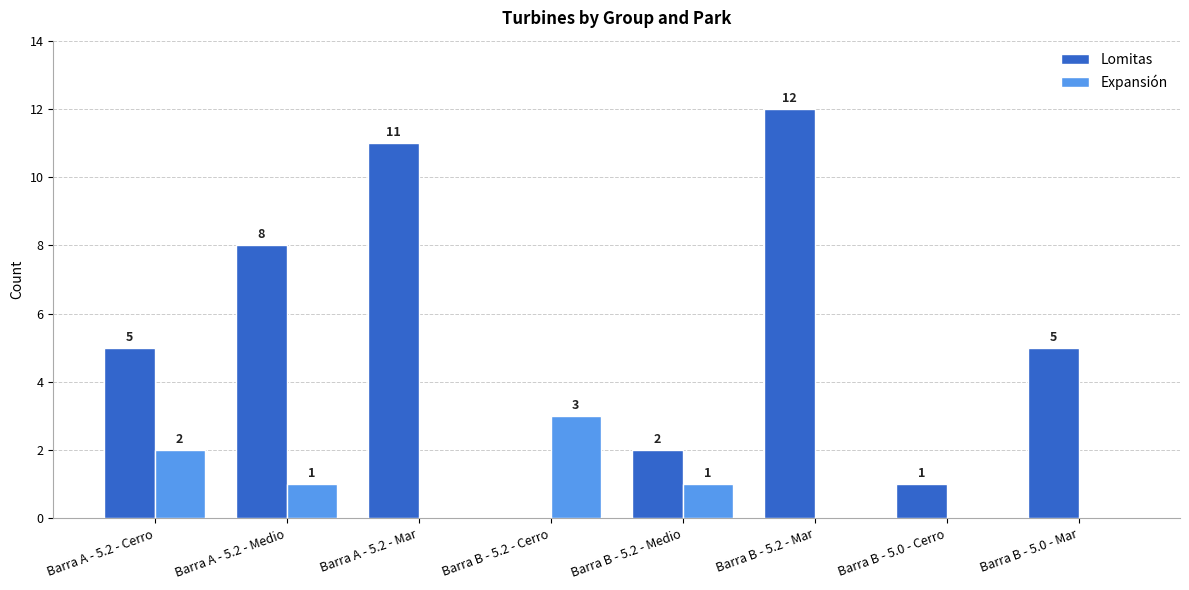

Which series has the widest spread of values?

Lomitas